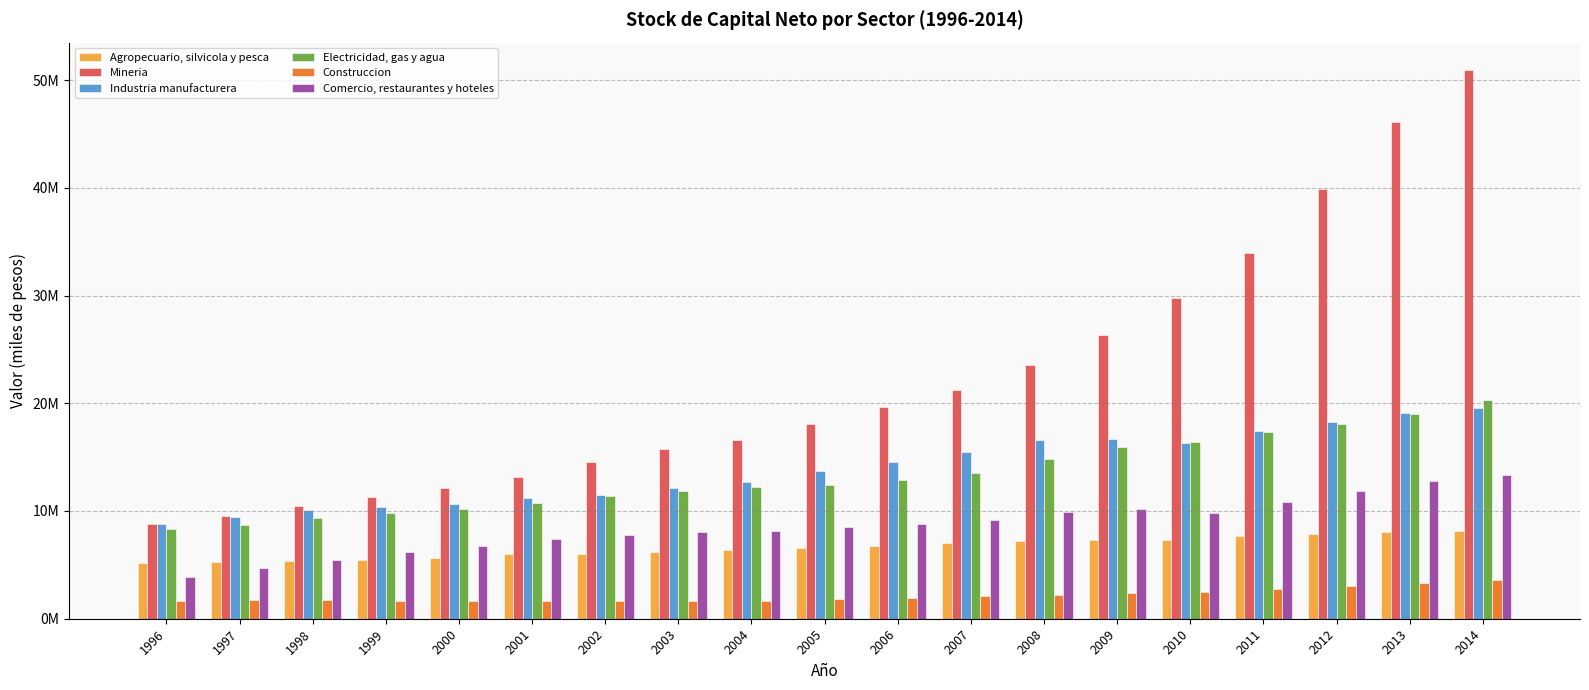

Reading left to right, list all the values displayed in this chart.

Agropecuario, silvicola y pesca: 5144857	5270563	5392486	5461298	5665919	5968393	6038886	6167267	6365929	6589674	6761543	7017852	7245703	7311281	7294506	7670897	7902647	8085769	8179892
Mineria: 8837453	9523107	10438713	11280424	12114947	13129466	14536273	15778642	16588099	18046793	19608769	21206217	23533248	26330991	29814426	33921044	39926171	46131863	50925896
Industria manufacturera: 8816609	9397467	10053105	10367864	10694627	11178625	11506086	12099992	12666888	13681932	14507590	15450091	16588541	16663932	16296739	17421992	18237279	19106315	19584843
Electricidad, gas y agua: 8292807	8730447	9305224	9827987	10206498	10784491	11355746	11852299	12238530	12449062	12887884	13550534	14859777	15941598	16441192	17298122	18057286	18990101	20326032
Construccion: 1643236	1709339	1705193	1645959	1690862	1689271	1644290	1622553	1677187	1839950	1948839	2079775	2224150	2392179	2439123	2763872	3002458	3352809	3565349
Comercio, restaurantes y hoteles: 3899954	4689423	5469803	6157103	6770654	7438795	7741610	8017710	8106547	8551070	8766991	9172826	9863932	10143805	9801552	10819959	11849521	12764014	13378327